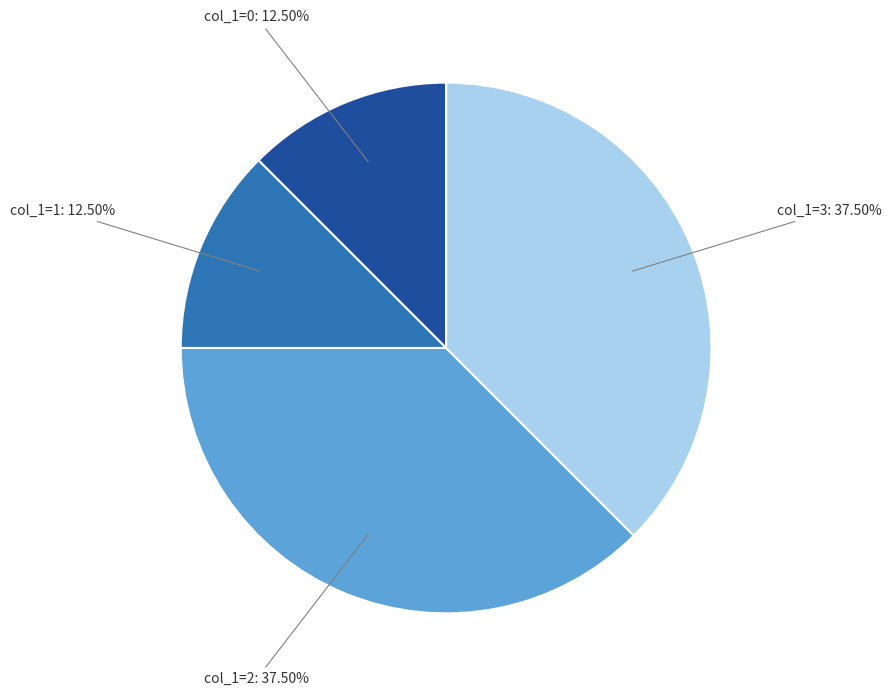

Does col_1=0 account for over 50% of the chart?

No